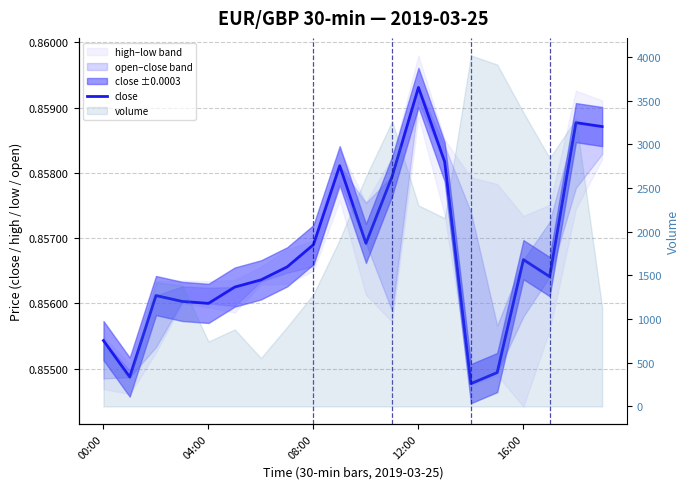

What is the label of the 19th point from the left?

18